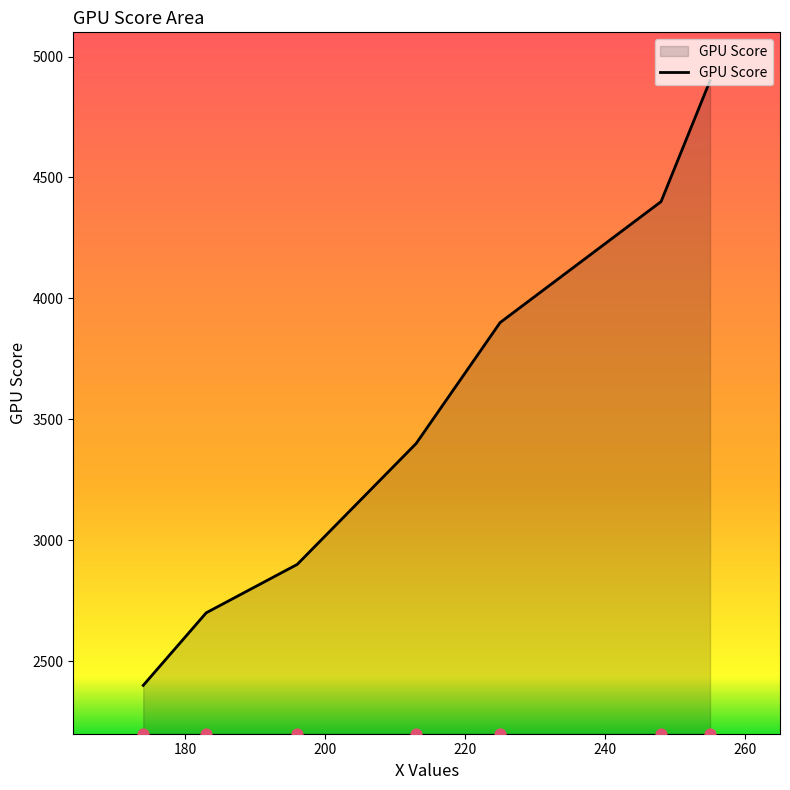

Approximately how many times larger is the value at 196 compared to 255?

0.6